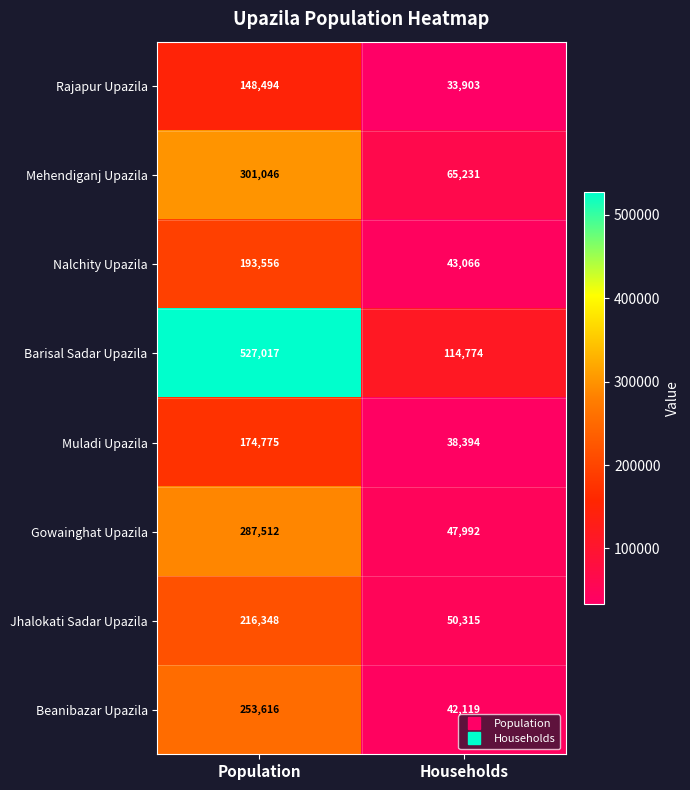

Rank the series by their maximum value, from lowest to highest.

Rajapur Upazila, Muladi Upazila, Nalchity Upazila, Jhalokati Sadar Upazila, Beanibazar Upazila, Gowainghat Upazila, Mehendiganj Upazila, Barisal Sadar Upazila